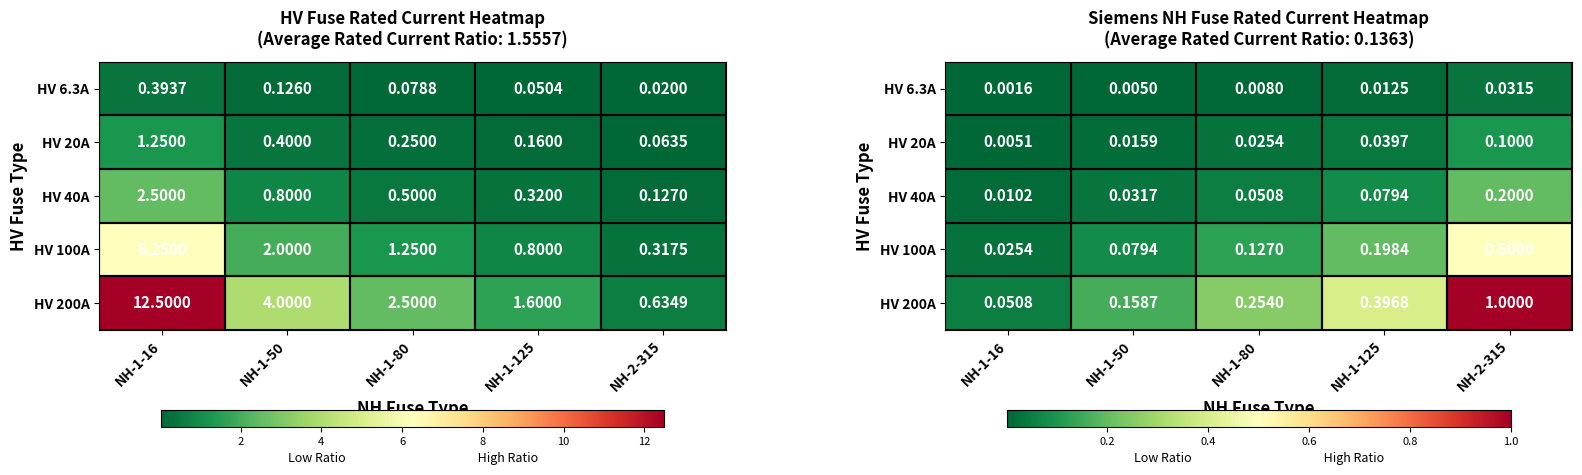

Between NH-1-16 and NH-1-125, which is larger?

NH-1-125